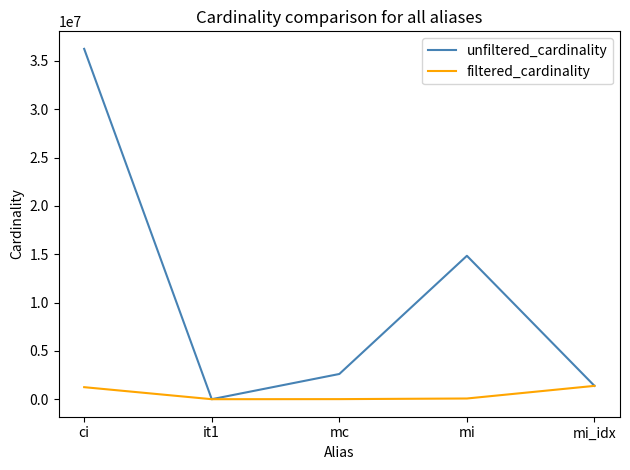

True or false: unfiltered_cardinality has a value of 52180659 at ci.

False